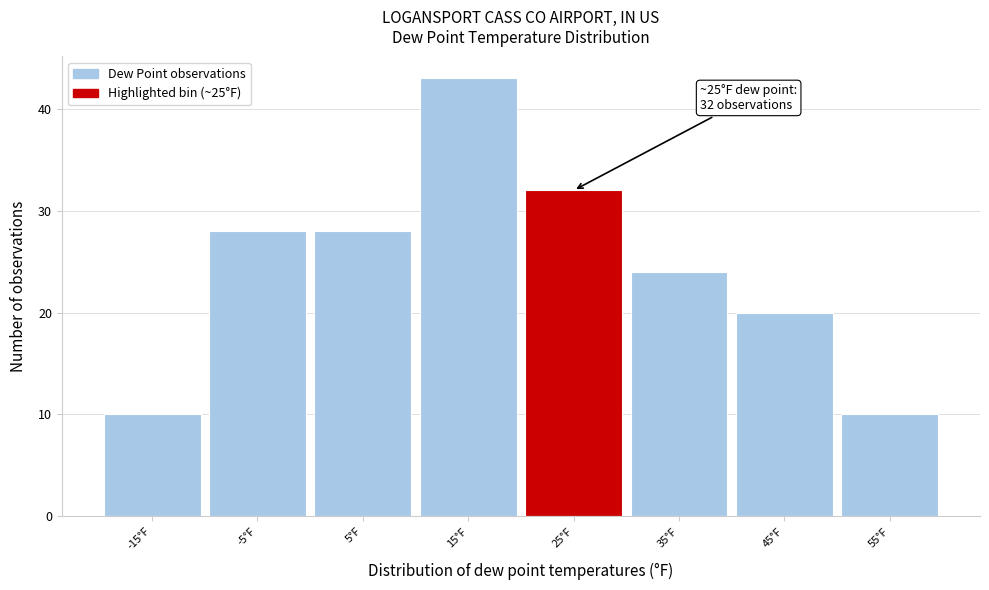

Reading right to left, extract all data points from this chart.

10	20	24	32	43	28	28	10